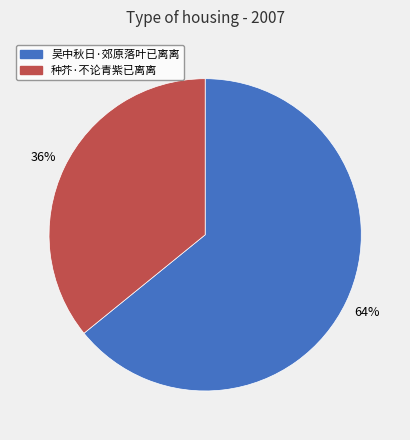

Which category has the biggest portion of the pie?

吴中秋日·郊原落叶已离离